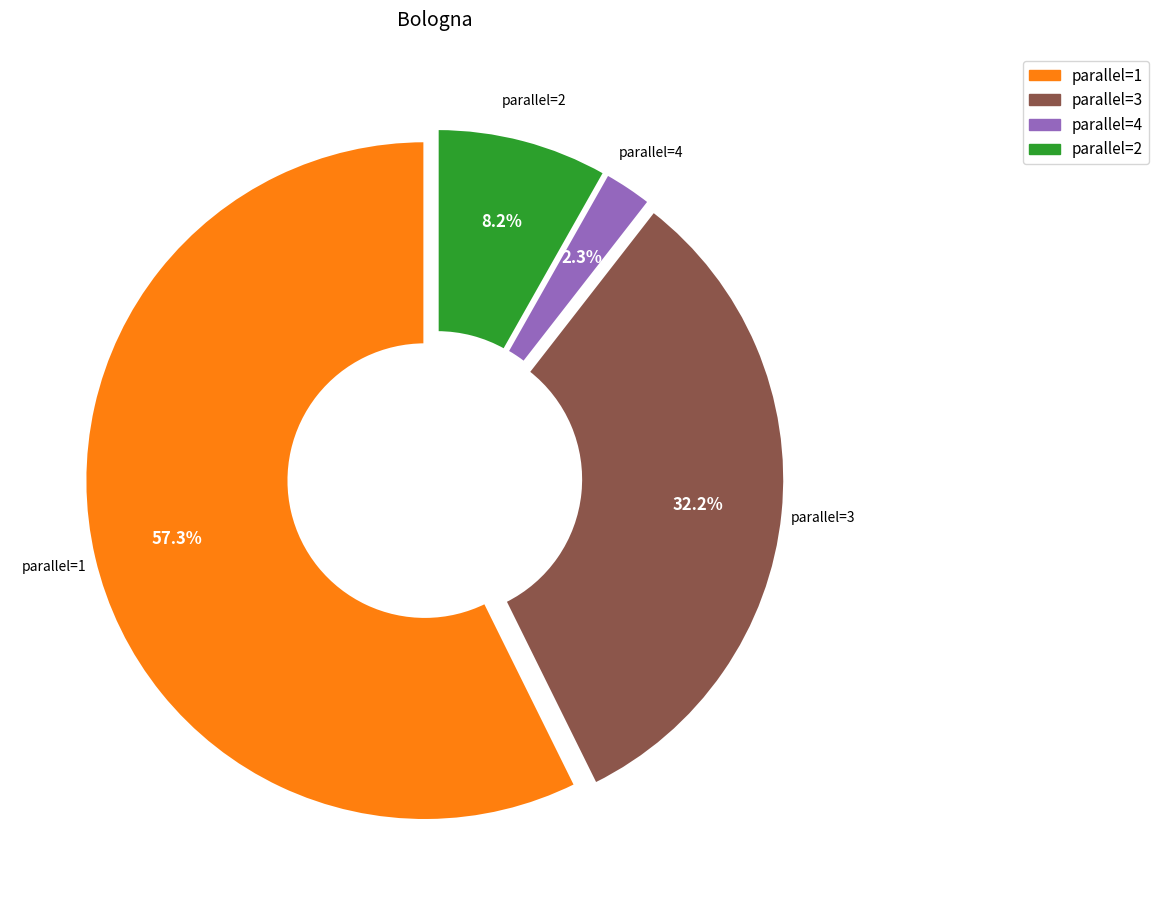

How many segments does this pie chart have?

4